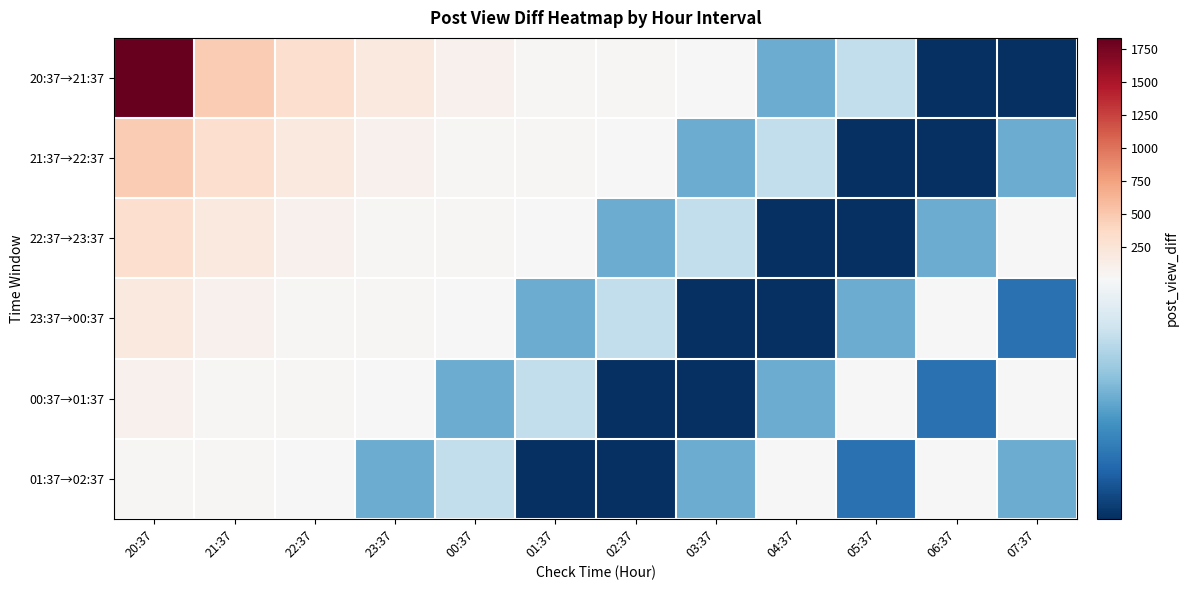

What is the maximum value shown in the chart?

1835